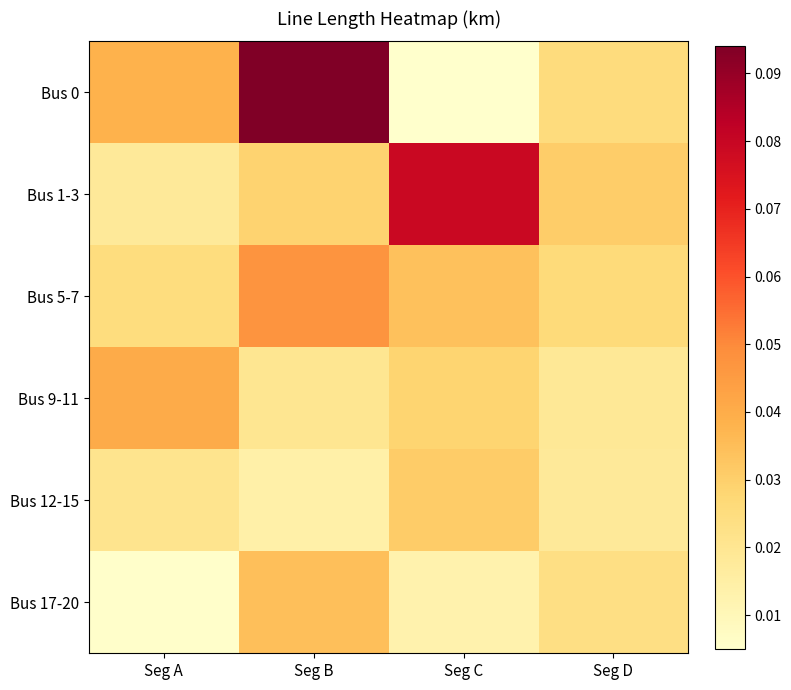

Reading right to left, extract all data points from this chart.

Bus 0: Seg D=0.0	Seg C=0.0	Seg B=0.1	Seg A=0.0
Bus 1-3: Seg D=0.0	Seg C=0.1	Seg B=0.0	Seg A=0.0
Bus 5-7: Seg D=0.0	Seg C=0.0	Seg B=0.0	Seg A=0.0
Bus 9-11: Seg D=0.0	Seg C=0.0	Seg B=0.0	Seg A=0.0
Bus 12-15: Seg D=0.0	Seg C=0.0	Seg B=0.0	Seg A=0.0
Bus 17-20: Seg D=0.0	Seg C=0.0	Seg B=0.0	Seg A=0.0